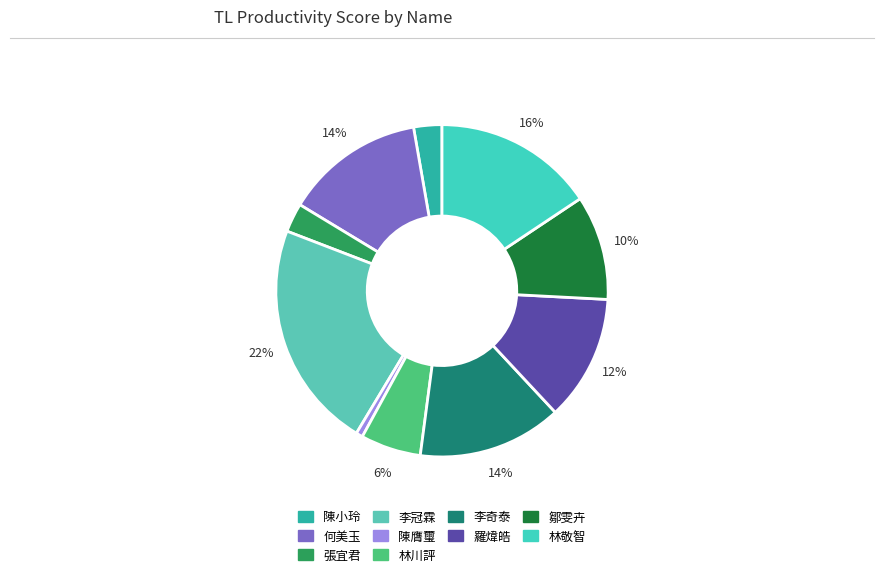

Is the sum of 鄒雯卉 and 羅煒皓 greater than half?

No